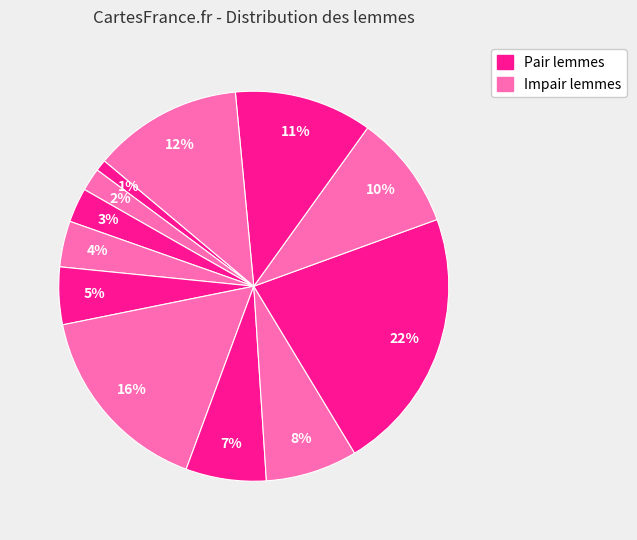

How many slices are in this pie chart?

12